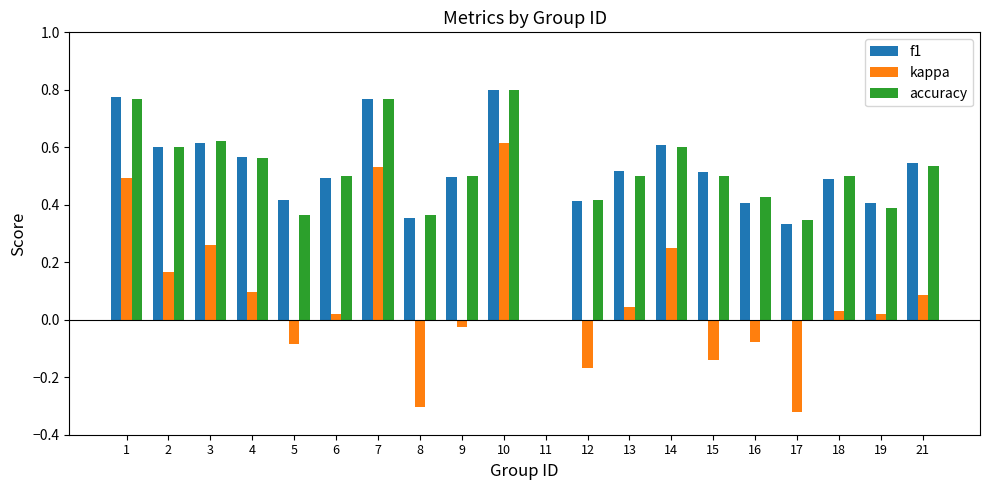

Is the value of accuracy at 10 greater than the value of f1 at 6?

Yes